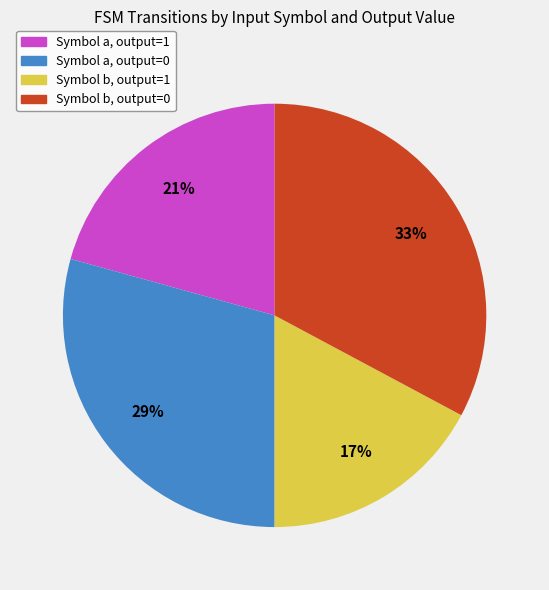

Is there any slice that represents more than half of the pie?

No